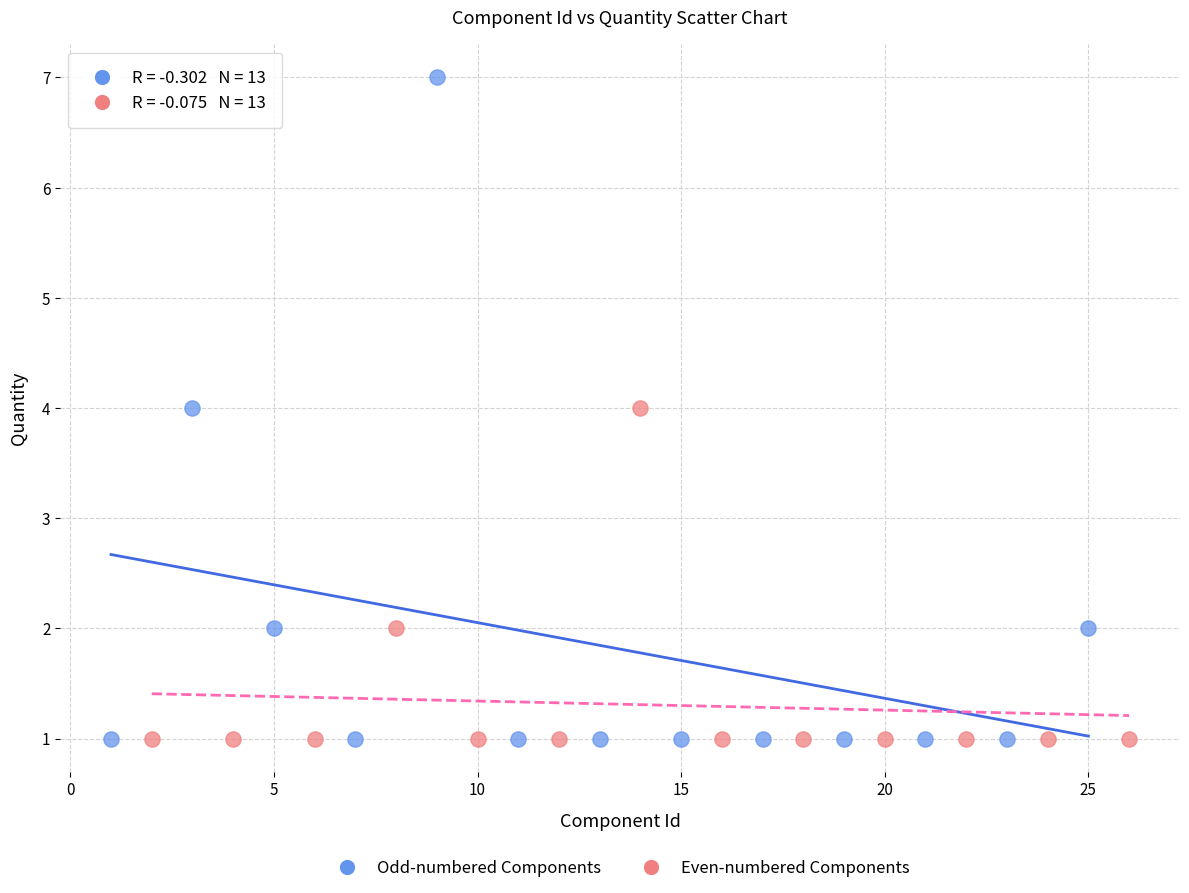

Which series contains the highest Y value?

Odd-numbered Components